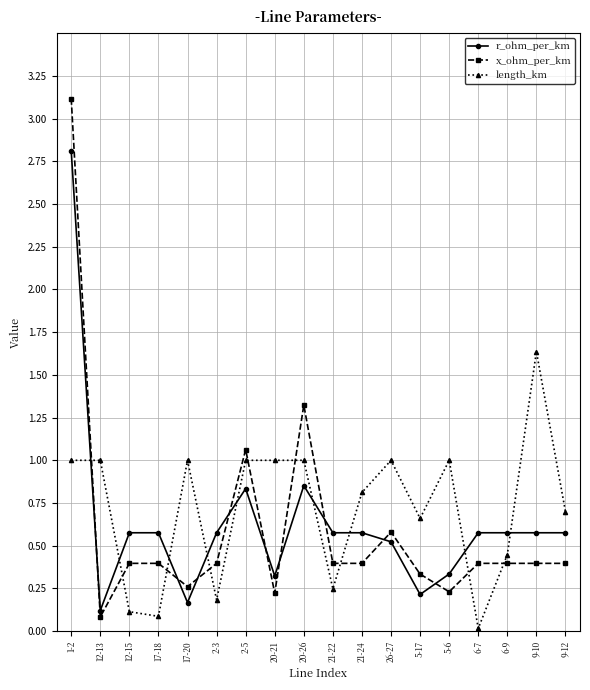

What is the average value of the x_ohm_per_km series?

0.6